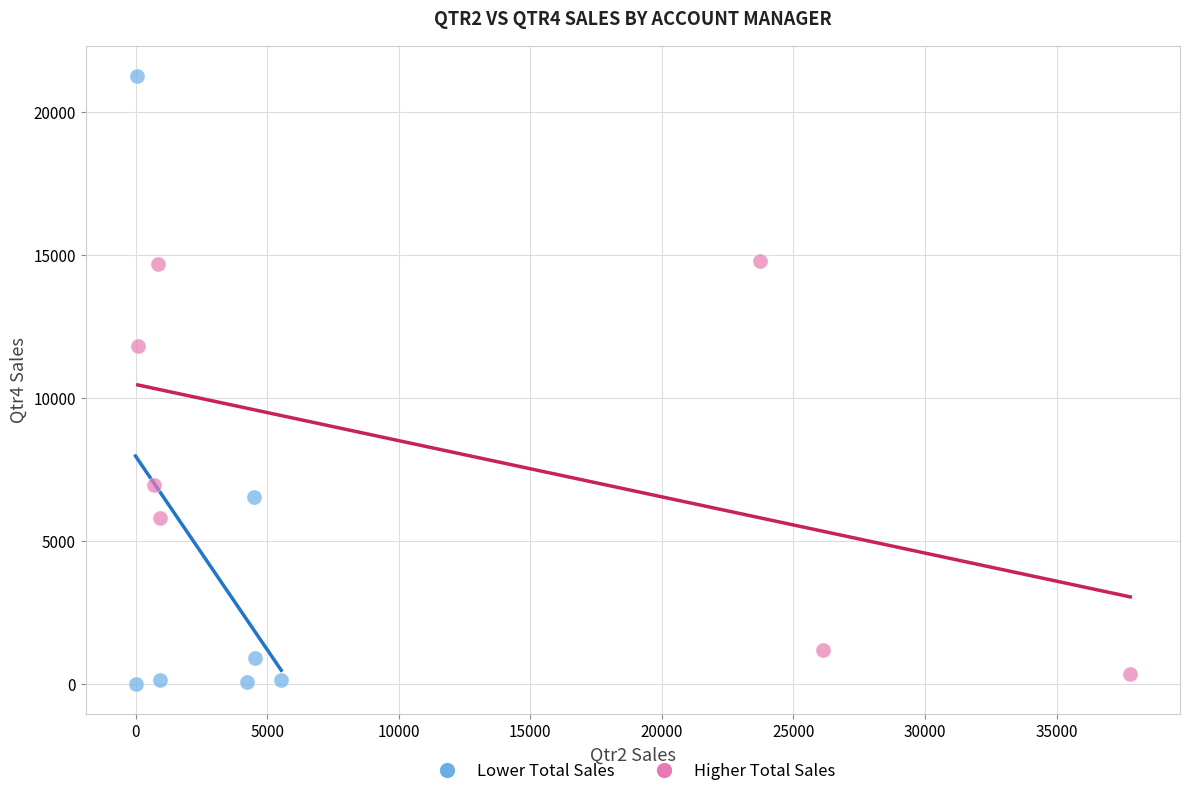

Which series contains the highest Y value?

Lower Total Sales